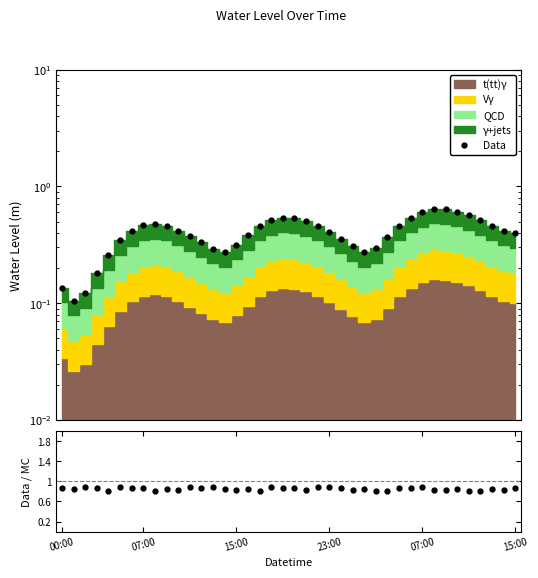

Reading left to right, extract all data points from this chart.

Data: 0.1	0.1	0.1	0.2	0.3	0.3	0.4	0.5	0.5	0.5	0.4	0.4	0.3	0.3	0.3	0.3	0.4	0.5	0.5	0.5	0.5	0.5	0.5	0.4	0.4	0.3	0.3	0.3	0.4	0.5	0.5	0.6	0.6	0.6	0.6	0.6	0.5	0.5	0.4	0.4
Ratio: 0.9	0.8	0.9	0.9	0.8	0.9	0.9	0.9	0.8	0.8	0.8	0.9	0.9	0.9	0.8	0.8	0.9	0.8	0.9	0.9	0.9	0.8	0.9	0.9	0.9	0.8	0.8	0.8	0.8	0.9	0.9	0.9	0.8	0.8	0.8	0.8	0.8	0.8	0.8	0.9